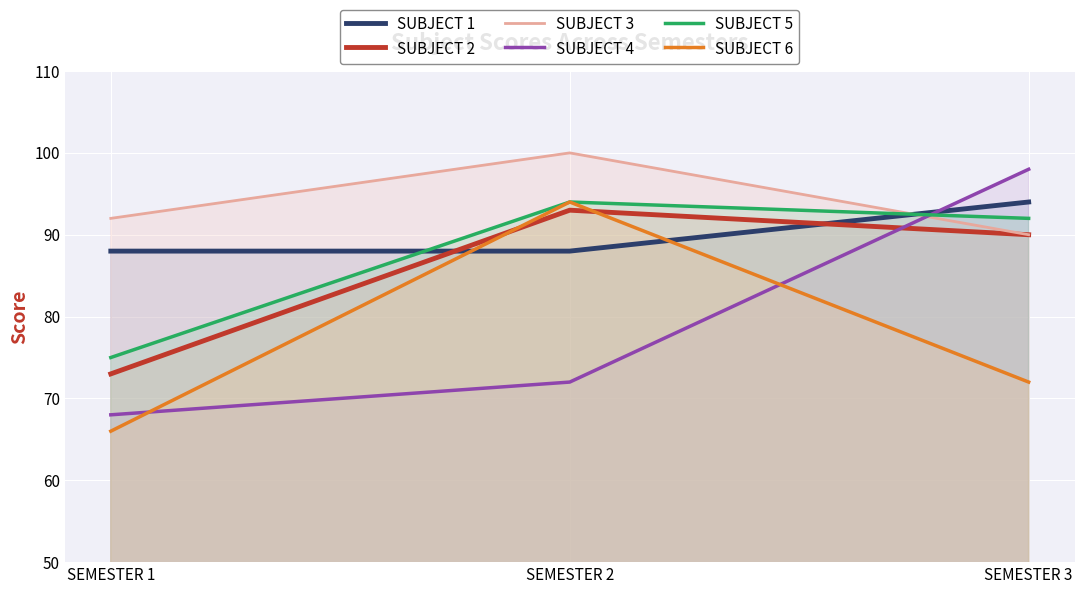

The SUBJECT 6 series shows 72 at SEMESTER 3. True or false?

True